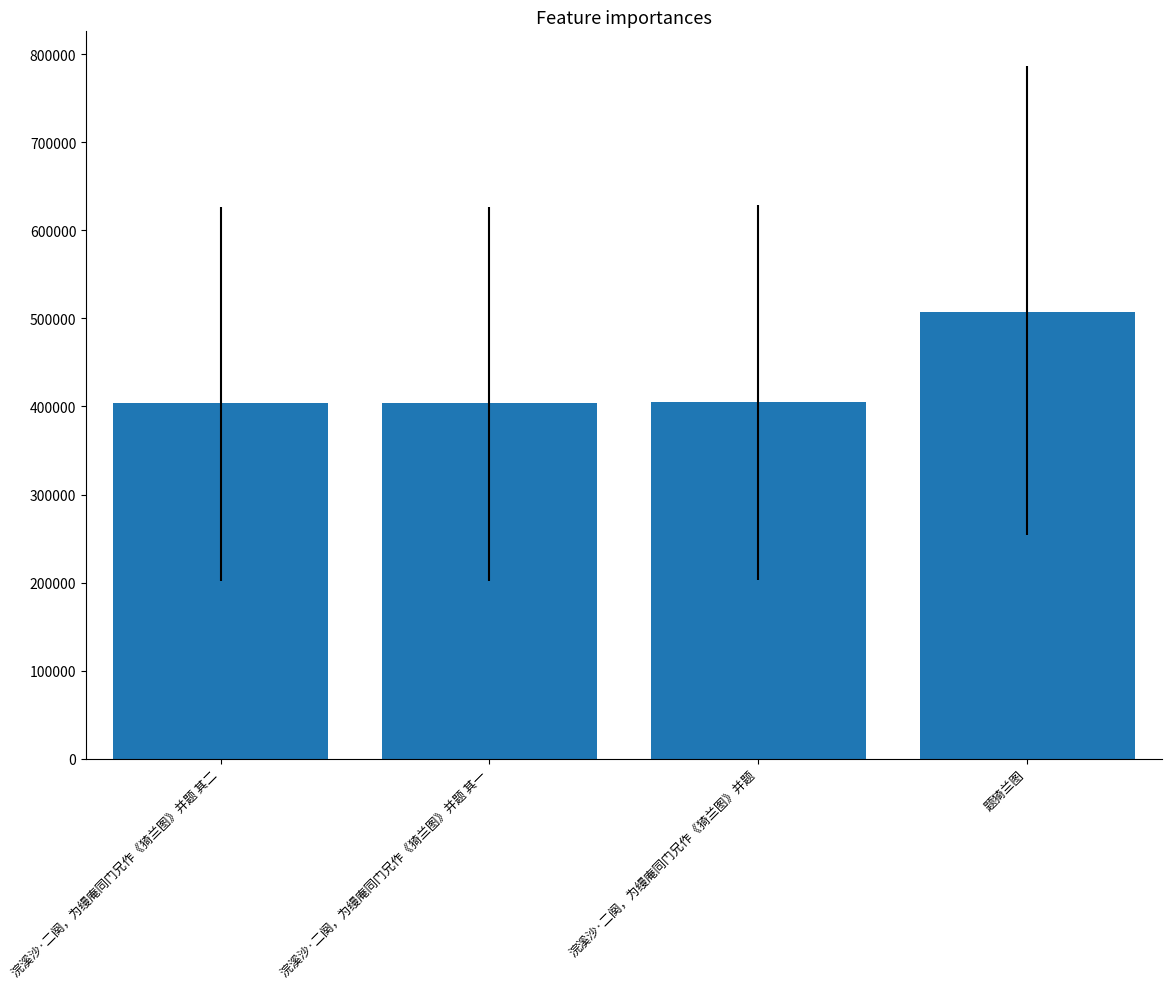

How many bars are there in total?

4